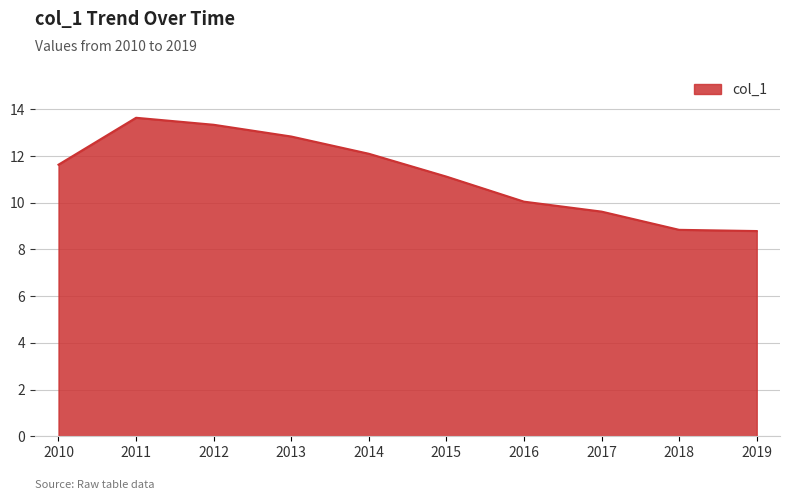

Reading right to left, what are all the values shown in this chart?

8.8	8.8	9.6	10.0	11.1	12.1	12.8	13.3	13.6	11.6